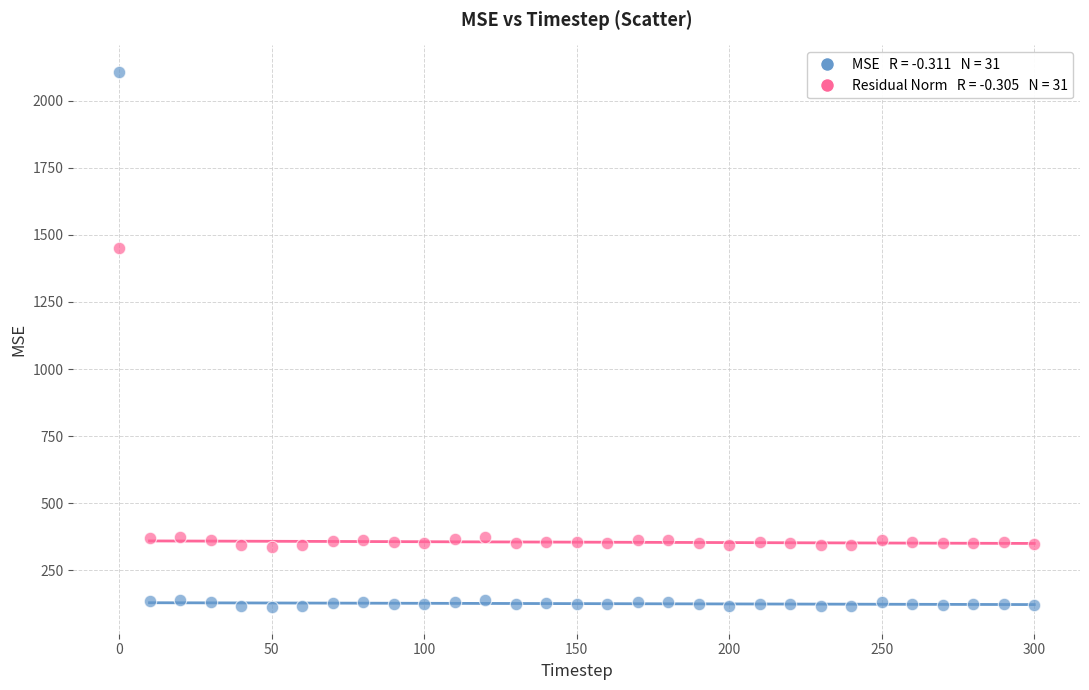

Across all data points, what is the range of X values (max minus min)?

300.0